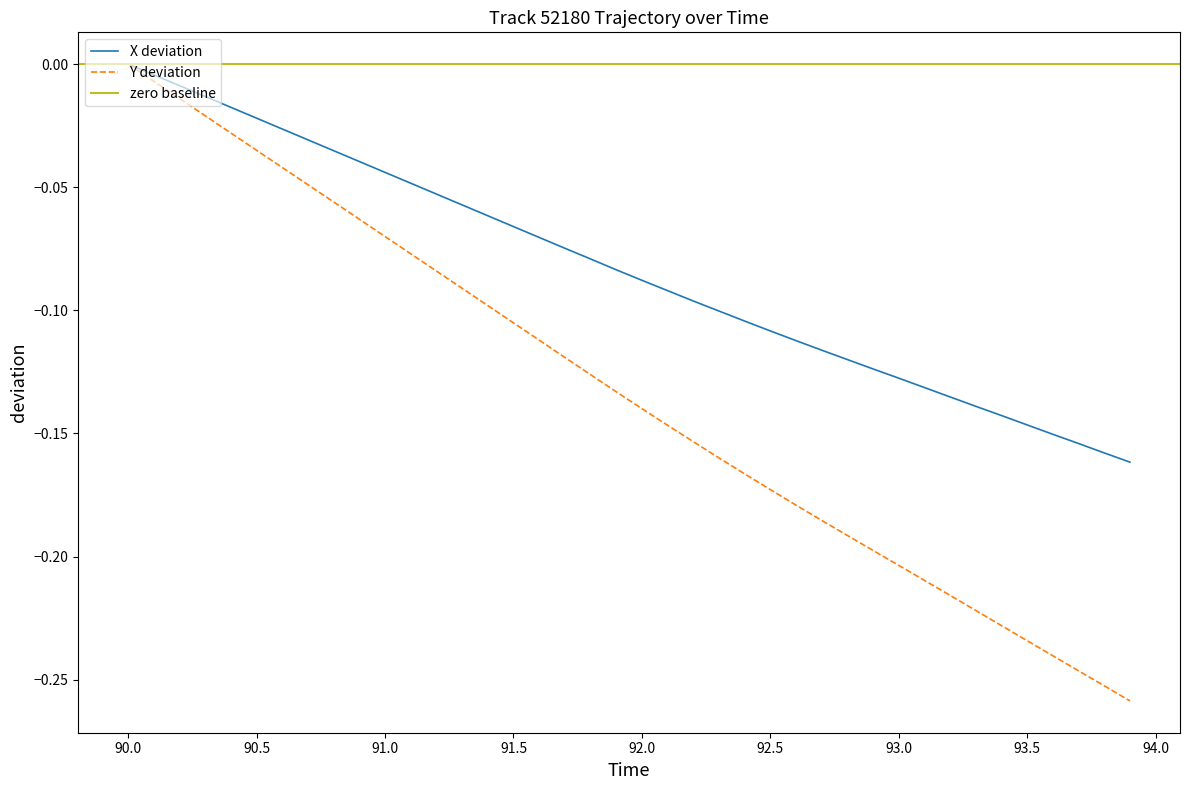

Rank the series at 91.5 from lowest to highest value.

Y, X